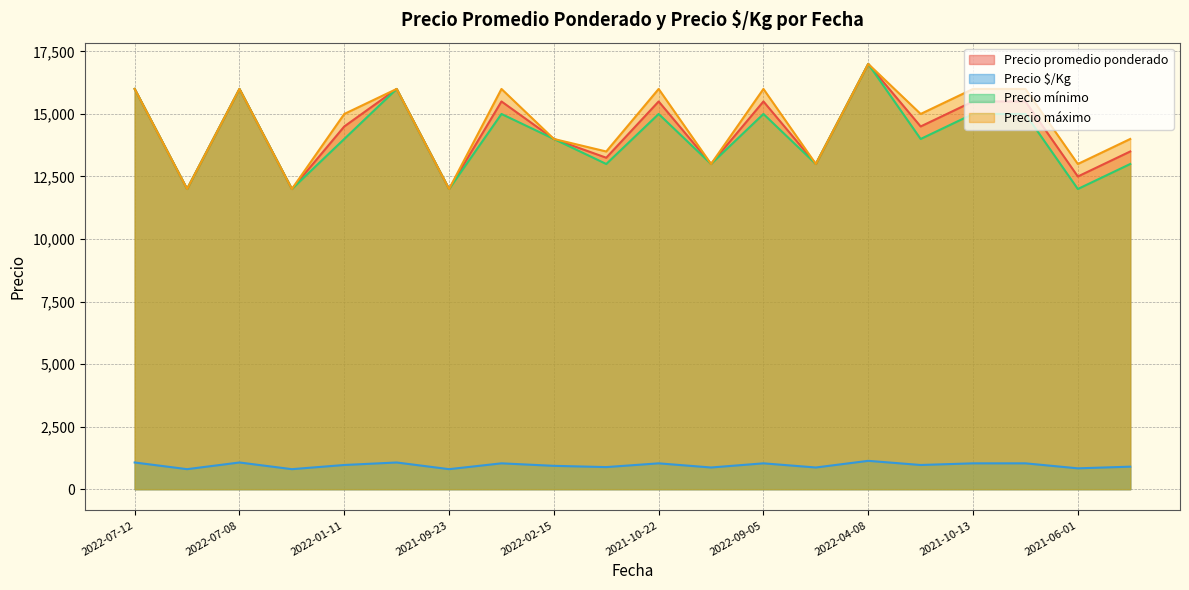

Which series has the largest total across all categories?

Precio máximo